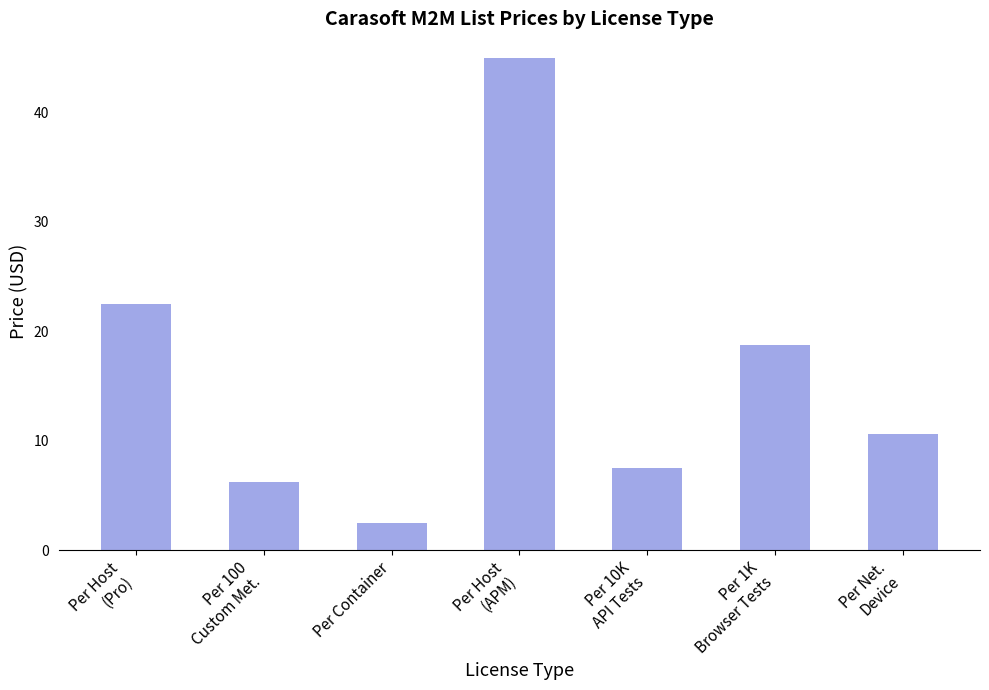

Does the chart contain any negative values?

No